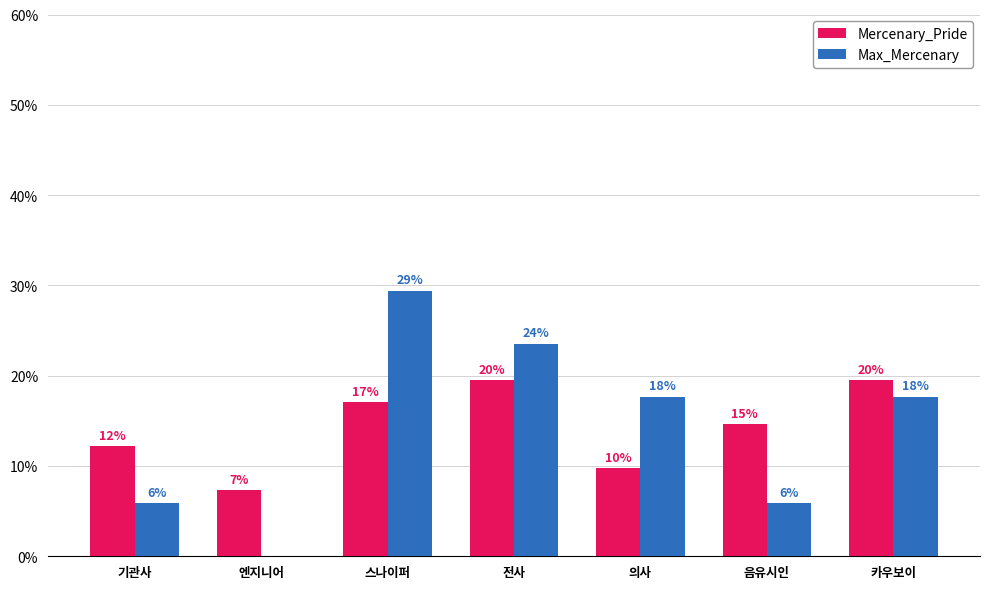

What is the label of the 2nd bar from the left?

엔지니어